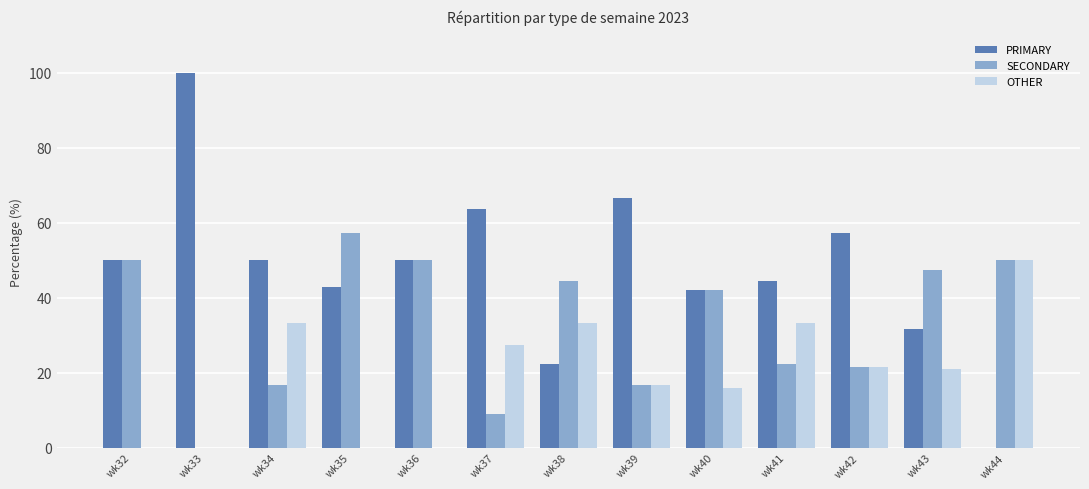

The value of PRIMARY at wk43 is 43.0. True or false?

False